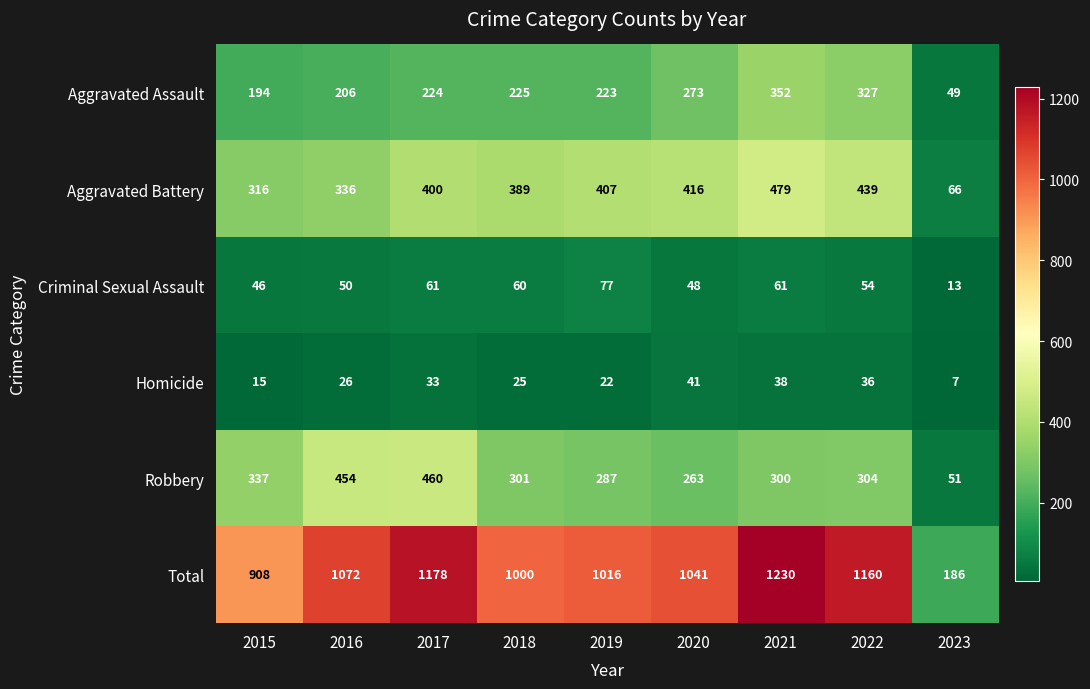

What is the difference between the Robbery values at 2021 and 2016?

154